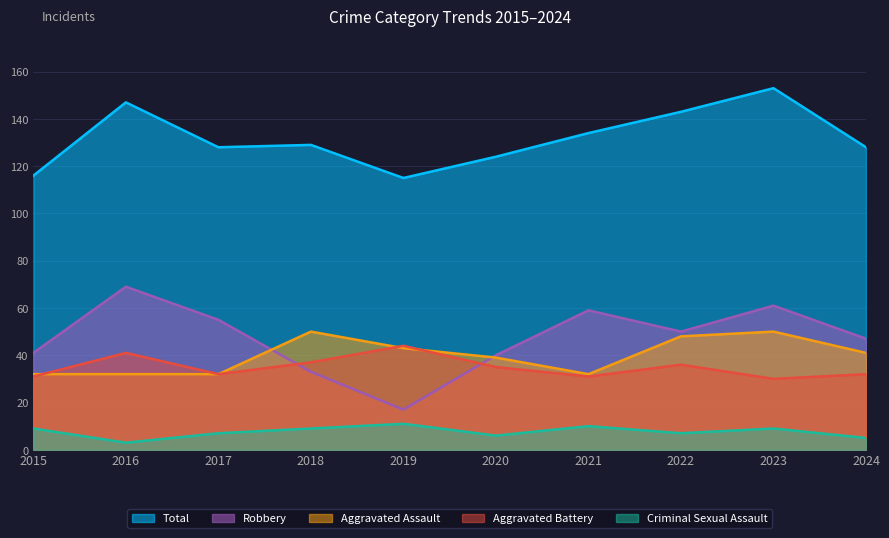

How many lines are shown in the chart?

5